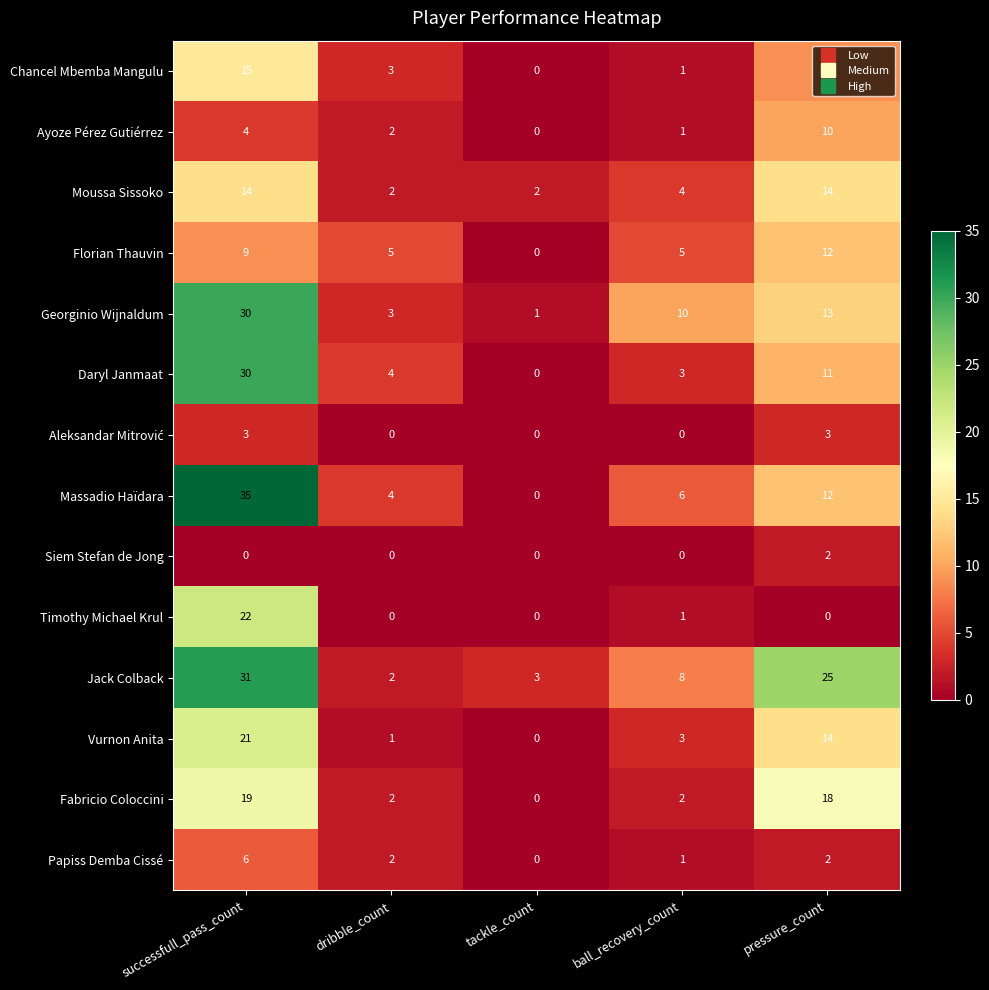

The Chancel Mbemba Mangulu series shows 0 at tackle_count. True or false?

True